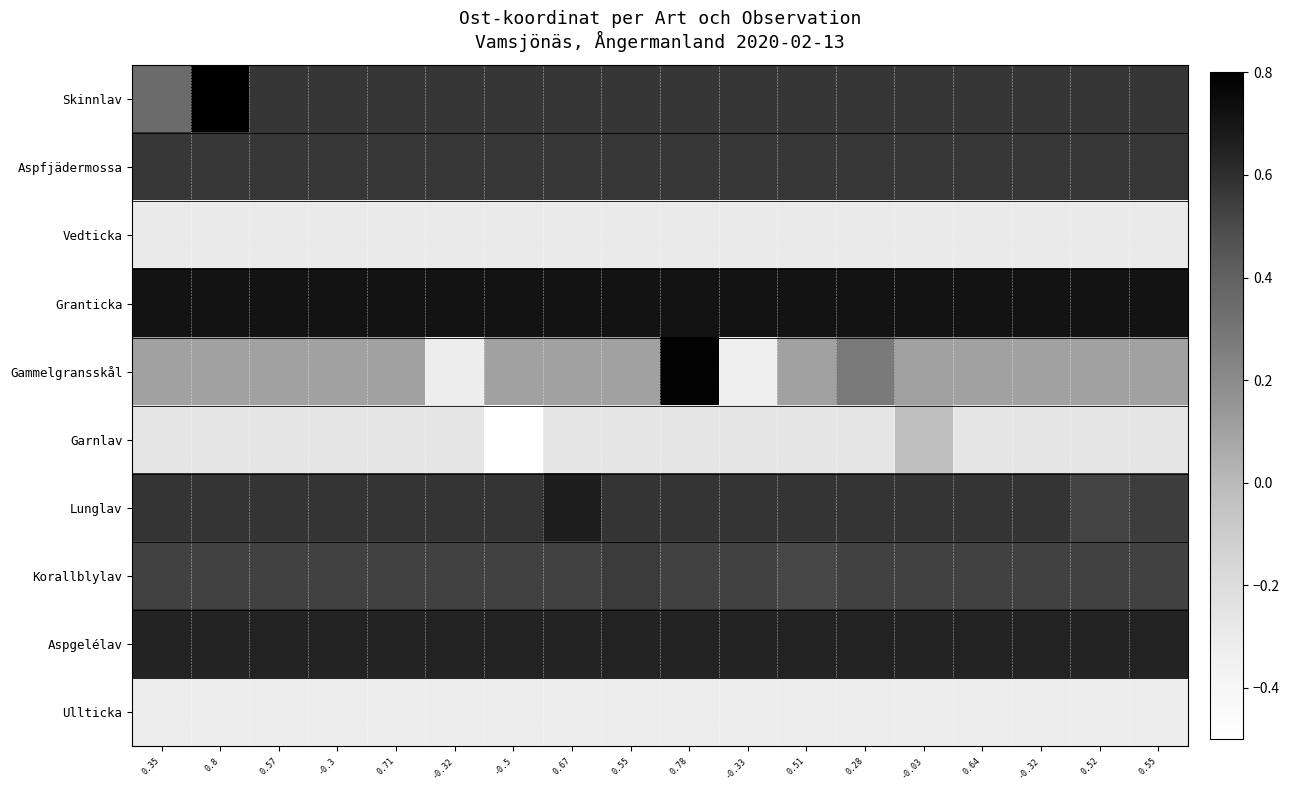

Reading left to right, what are all the values shown in this chart?

Skinnlav: 0.35=0.3	0.8=0.8	0.57=0.6	-0.3=0.6	0.71=0.6	-0.32=0.6	-0.5=0.6	0.67=0.6	0.55=0.6	0.78=0.6	-0.33=0.6	0.51=0.6	0.28=0.6	-0.03=0.6	0.64=0.6	-0.32=0.6	0.52=0.6	0.55=0.6
Aspfjädermossa: 0.35=0.6	0.8=0.6	0.57=0.6	-0.3=0.6	0.71=0.6	-0.32=0.6	-0.5=0.6	0.67=0.6	0.55=0.6	0.78=0.6	-0.33=0.6	0.51=0.6	0.28=0.6	-0.03=0.6	0.64=0.6	-0.32=0.6	0.52=0.6	0.55=0.6
Vedticka: 0.35=-0.3	0.8=-0.3	0.57=-0.3	-0.3=-0.3	0.71=-0.3	-0.32=-0.3	-0.5=-0.3	0.67=-0.3	0.55=-0.3	0.78=-0.3	-0.33=-0.3	0.51=-0.3	0.28=-0.3	-0.03=-0.3	0.64=-0.3	-0.32=-0.3	0.52=-0.3	0.55=-0.3
Granticka: 0.35=0.7	0.8=0.7	0.57=0.7	-0.3=0.7	0.71=0.7	-0.32=0.7	-0.5=0.7	0.67=0.7	0.55=0.7	0.78=0.7	-0.33=0.7	0.51=0.7	0.28=0.7	-0.03=0.7	0.64=0.7	-0.32=0.7	0.52=0.7	0.55=0.7
Gammelgransskål: 0.35=0.1	0.8=0.1	0.57=0.1	-0.3=0.1	0.71=0.1	-0.32=-0.3	-0.5=0.1	0.67=0.1	0.55=0.1	0.78=0.8	-0.33=-0.3	0.51=0.1	0.28=0.3	-0.03=0.1	0.64=0.1	-0.32=0.1	0.52=0.1	0.55=0.1
Garnlav: 0.35=-0.3	0.8=-0.3	0.57=-0.3	-0.3=-0.3	0.71=-0.3	-0.32=-0.3	-0.5=-0.5	0.67=-0.3	0.55=-0.3	0.78=-0.3	-0.33=-0.3	0.51=-0.3	0.28=-0.3	-0.03=-0.0	0.64=-0.3	-0.32=-0.3	0.52=-0.3	0.55=-0.3
Lunglav: 0.35=0.6	0.8=0.6	0.57=0.6	-0.3=0.6	0.71=0.6	-0.32=0.6	-0.5=0.6	0.67=0.7	0.55=0.6	0.78=0.6	-0.33=0.6	0.51=0.6	0.28=0.6	-0.03=0.6	0.64=0.6	-0.32=0.6	0.52=0.5	0.55=0.5
Korallblylav: 0.35=0.5	0.8=0.5	0.57=0.5	-0.3=0.5	0.71=0.5	-0.32=0.5	-0.5=0.5	0.67=0.5	0.55=0.6	0.78=0.5	-0.33=0.5	0.51=0.5	0.28=0.5	-0.03=0.5	0.64=0.5	-0.32=0.5	0.52=0.5	0.55=0.5
Aspgelélav: 0.35=0.6	0.8=0.6	0.57=0.6	-0.3=0.6	0.71=0.6	-0.32=0.6	-0.5=0.6	0.67=0.6	0.55=0.6	0.78=0.6	-0.33=0.6	0.51=0.6	0.28=0.6	-0.03=0.6	0.64=0.6	-0.32=0.6	0.52=0.6	0.55=0.6
Ullticka: 0.35=-0.3	0.8=-0.3	0.57=-0.3	-0.3=-0.3	0.71=-0.3	-0.32=-0.3	-0.5=-0.3	0.67=-0.3	0.55=-0.3	0.78=-0.3	-0.33=-0.3	0.51=-0.3	0.28=-0.3	-0.03=-0.3	0.64=-0.3	-0.32=-0.3	0.52=-0.3	0.55=-0.3